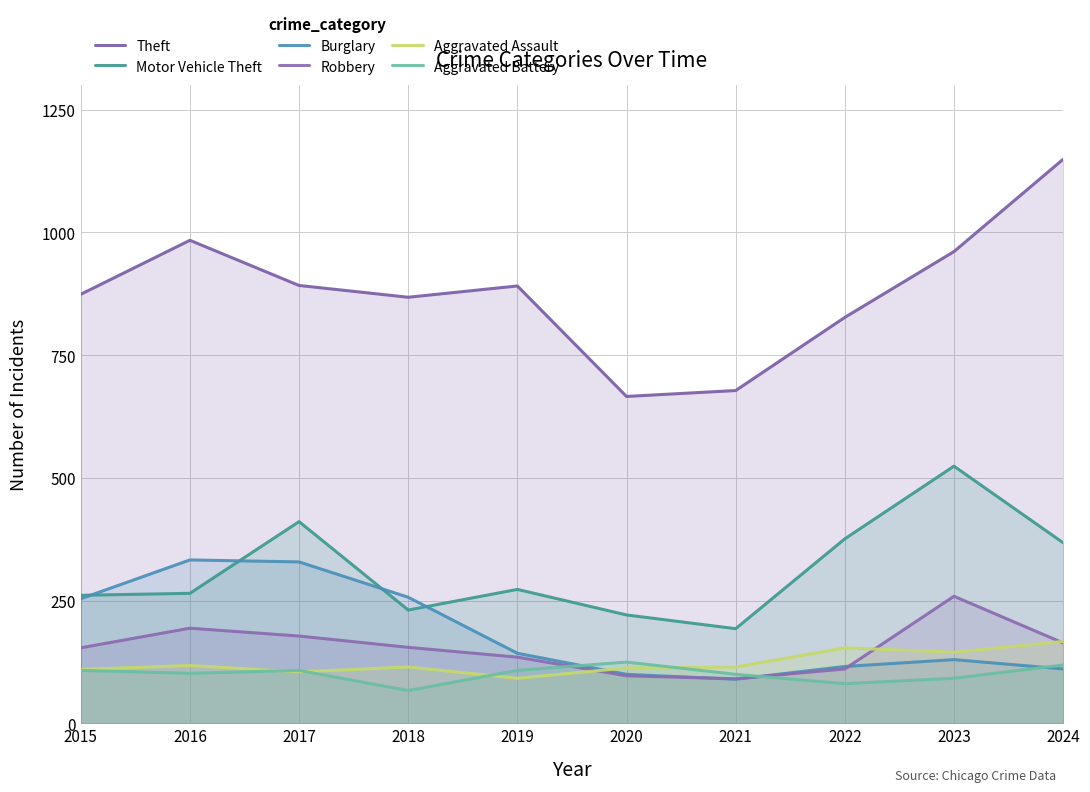

Is the value of Motor Vehicle Theft at 2022 greater than the value of Burglary at 2023?

Yes